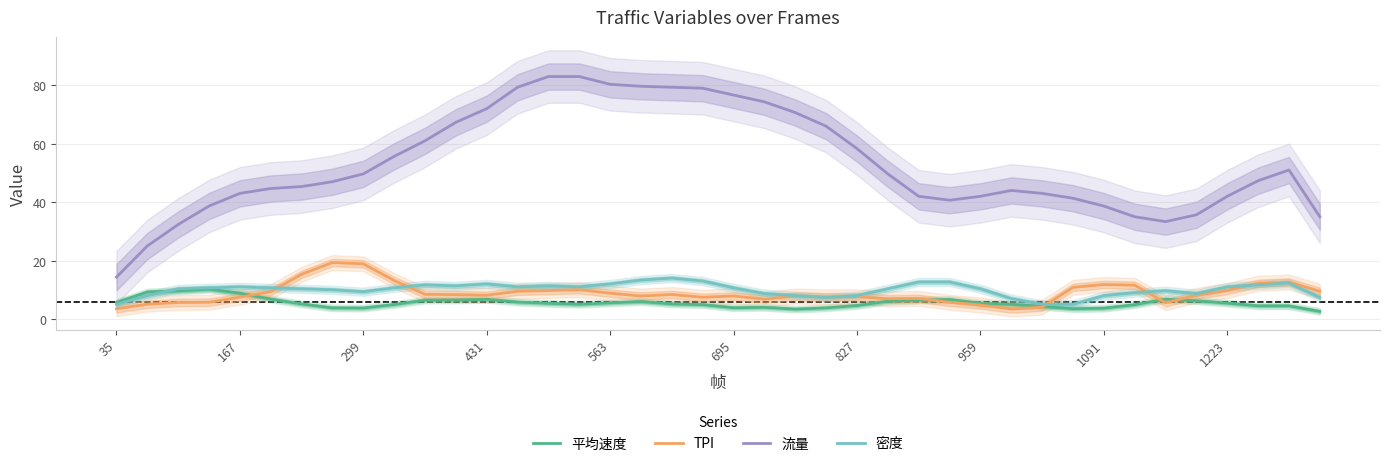

What is the average value of the 平均速度 series?

5.5